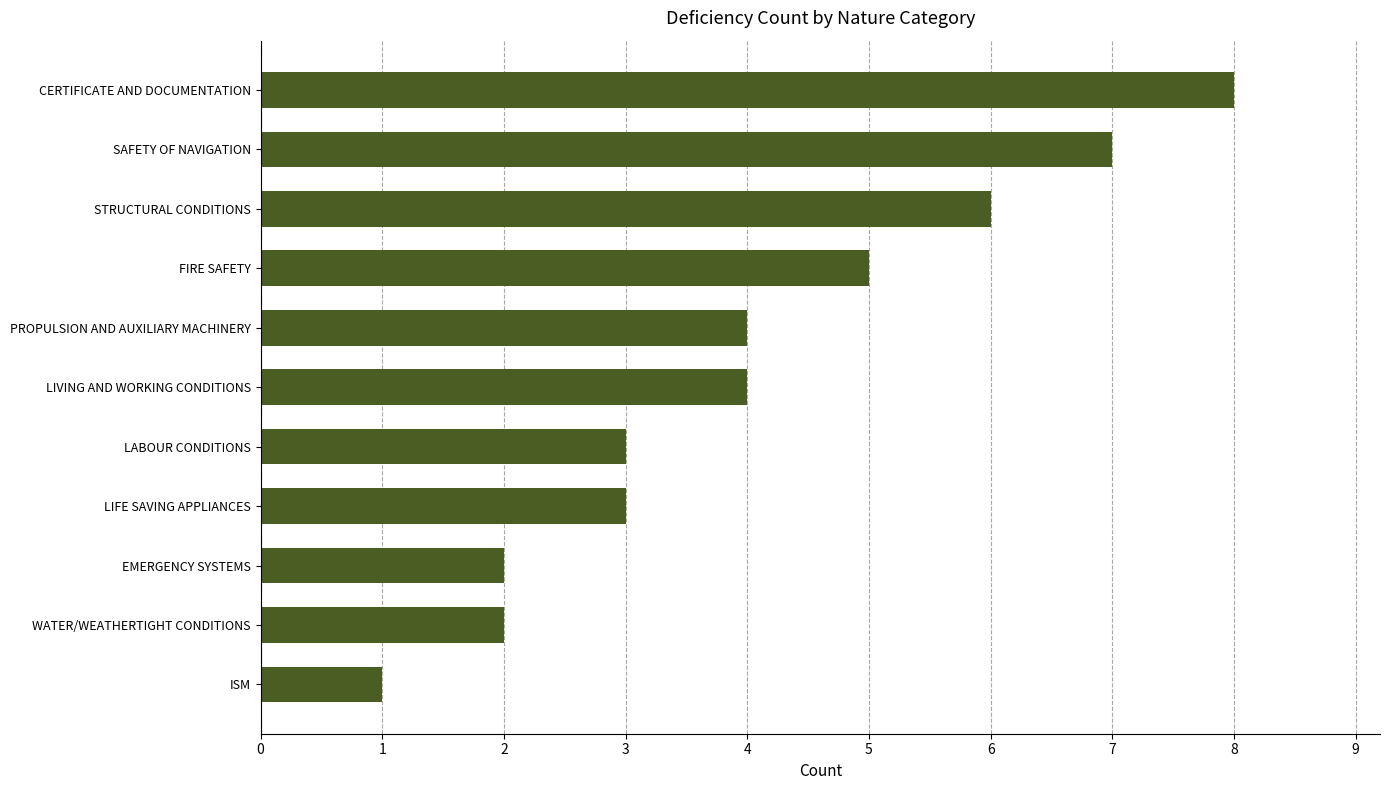

Read the value at LIVING AND WORKING CONDITIONS.

4